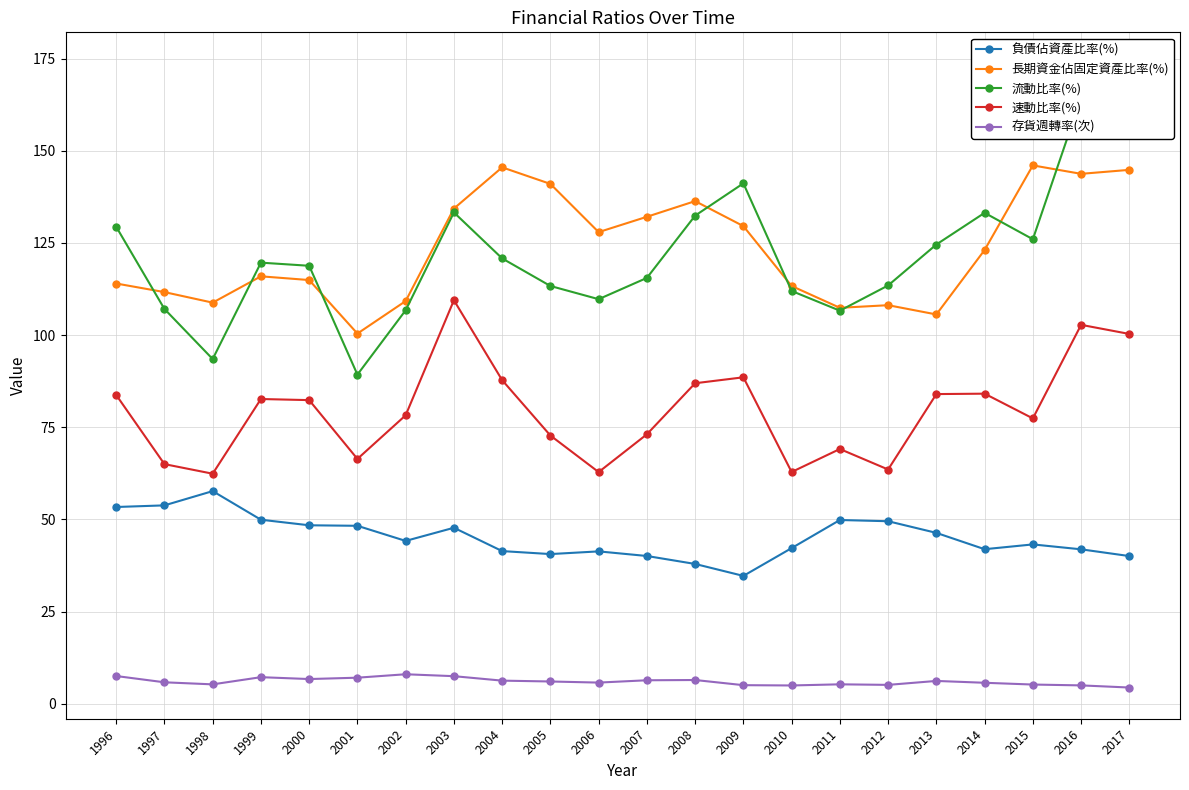

What is the maximum value shown in the chart?

173.7